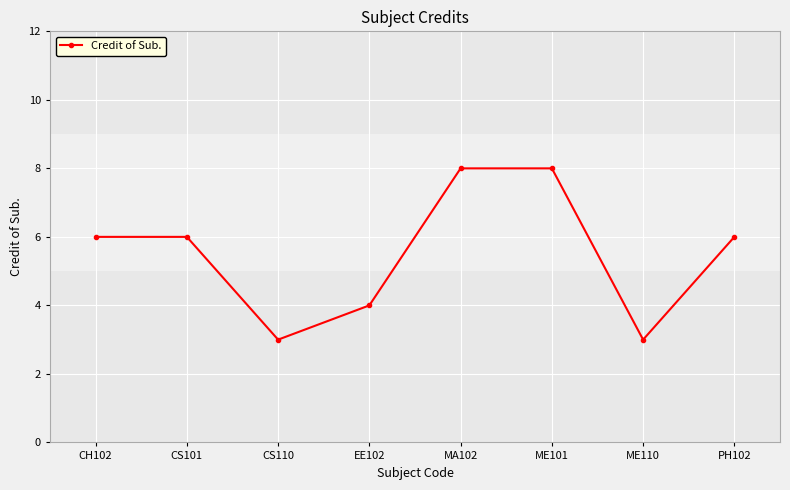

Reading left to right, transcribe all the data shown in this chart.

6	6	3	4	8	8	3	6